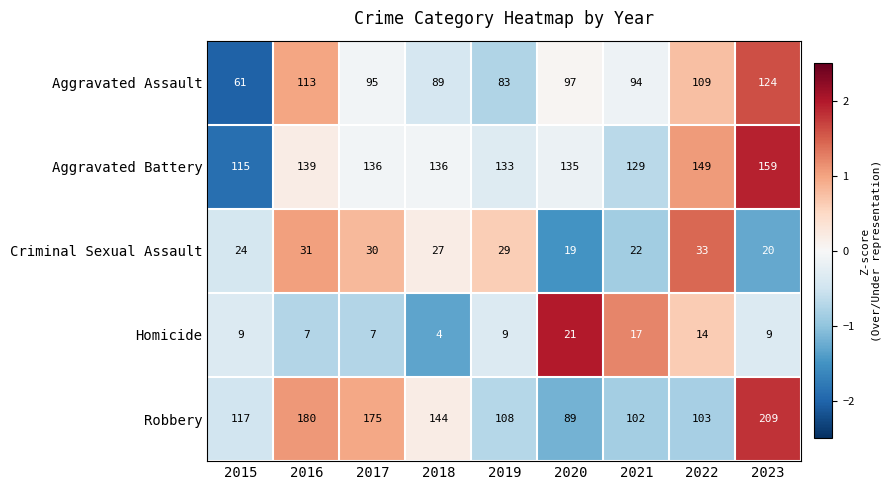

At which category is the sum across all series the highest?

2023